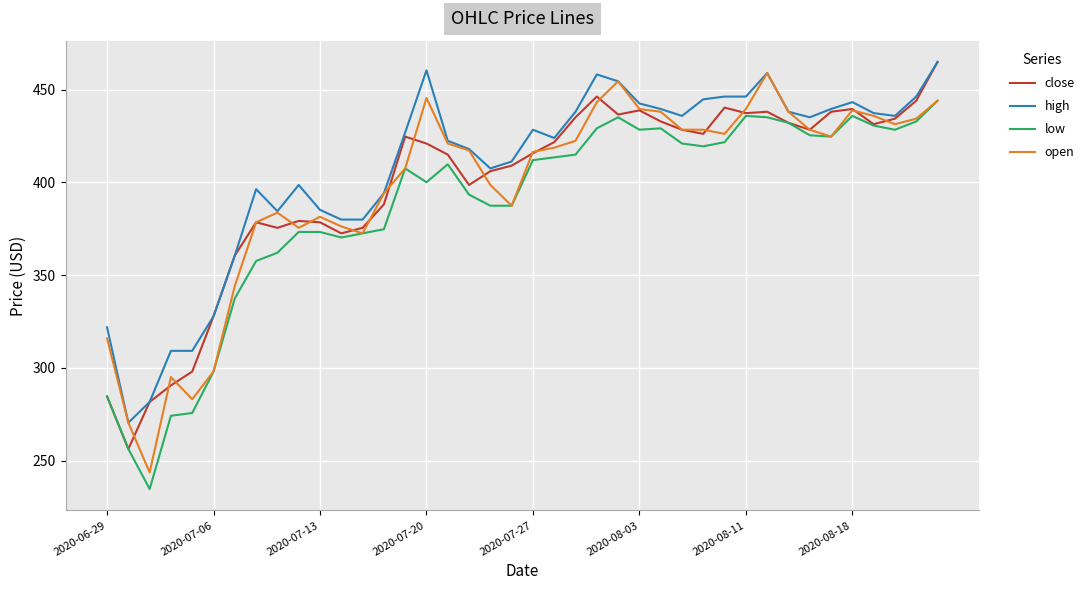

What is the lowest value of the high series?

270.4